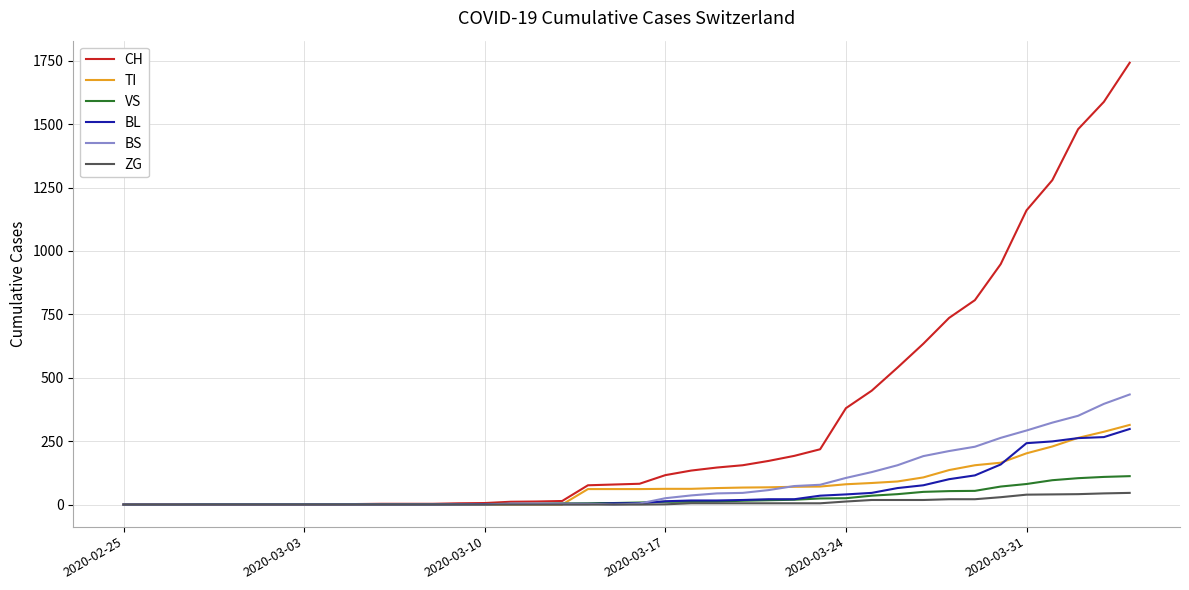

Which series has the largest total across all categories?

CH